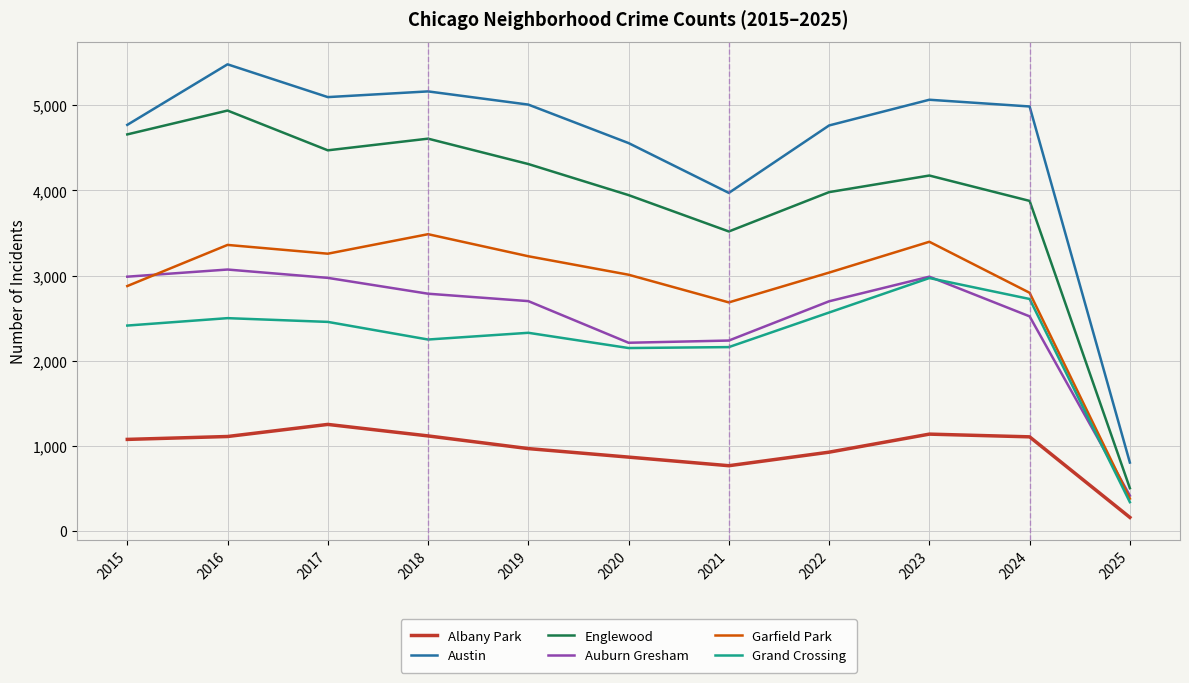

Which category has the highest value in the Englewood series?

2016